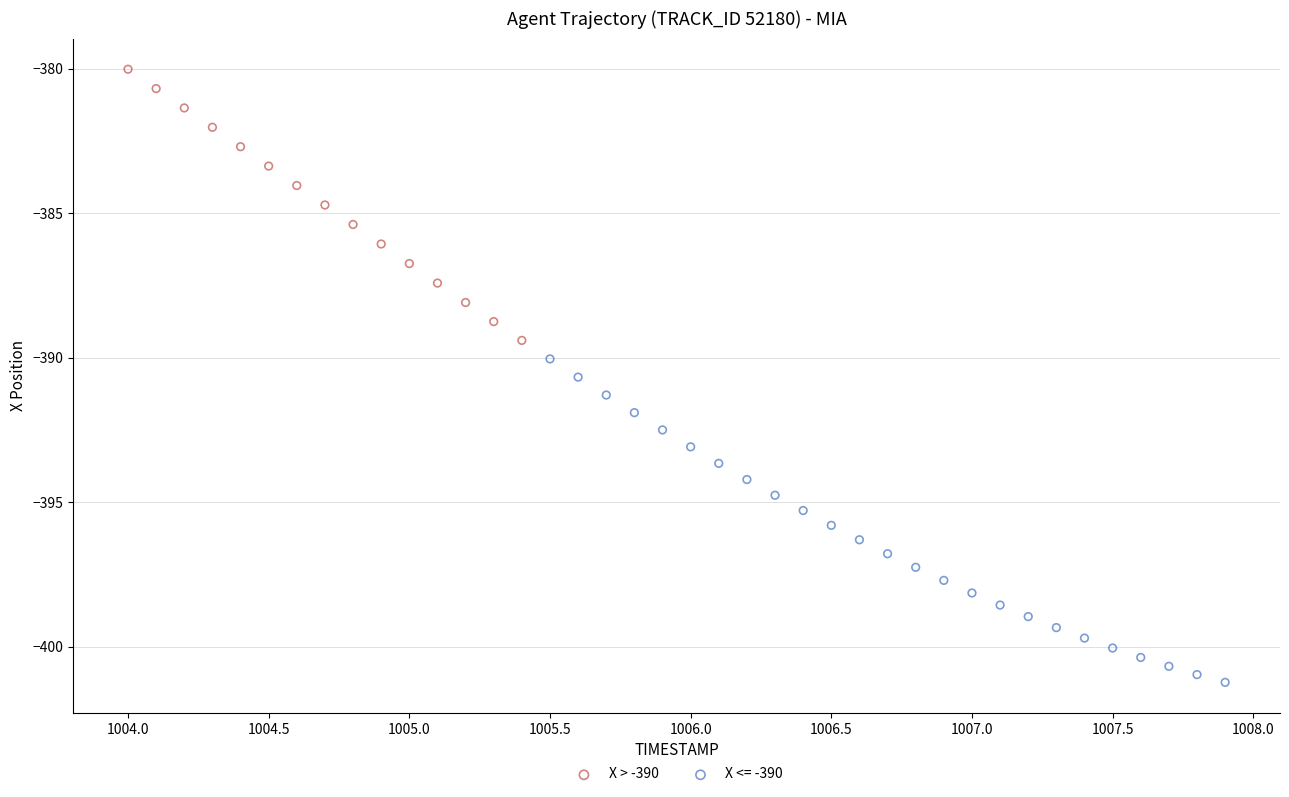

Which series contains the lowest Y value?

X <= -390